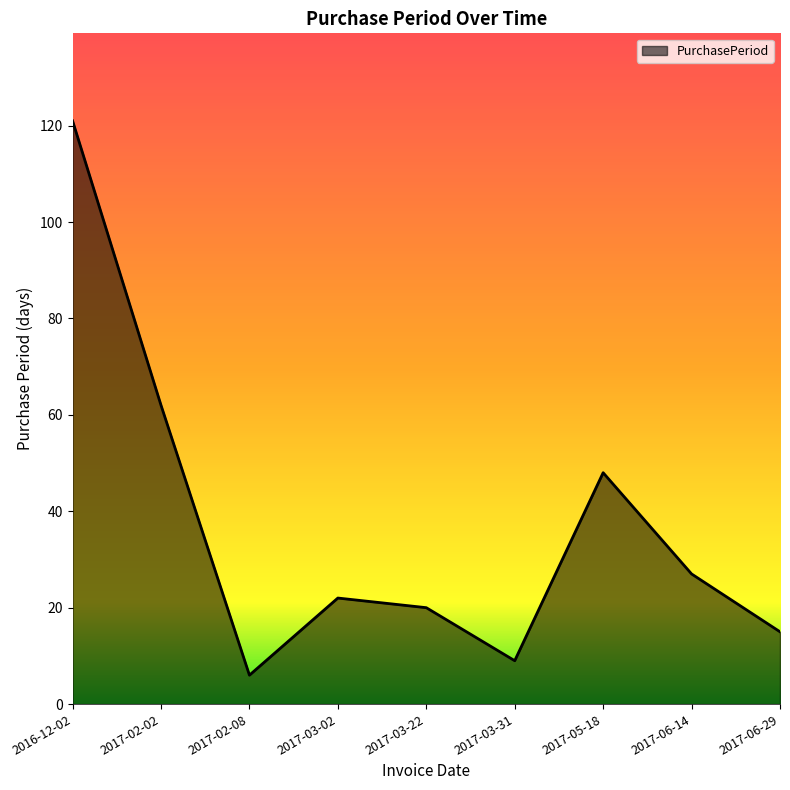

Reading left to right, what are all the values shown in this chart?

121	62	6	22	20	9	48	27	15